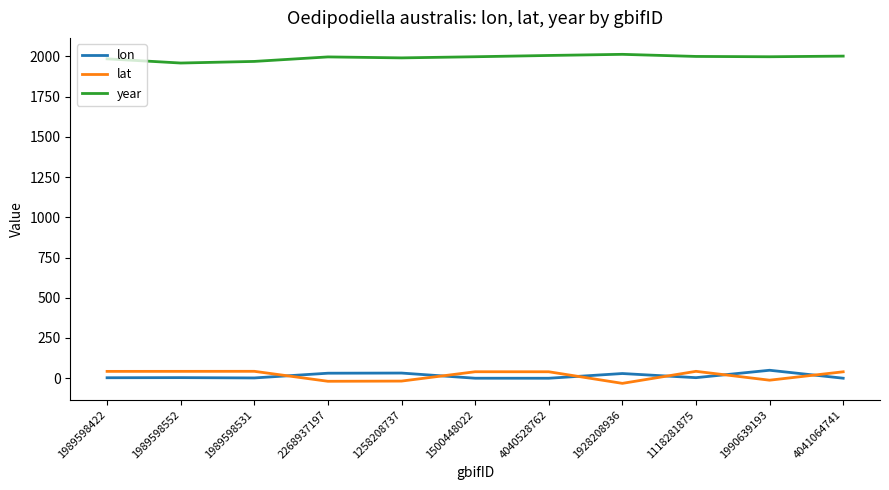

What are all the series names shown in the legend?

lon, lat, year